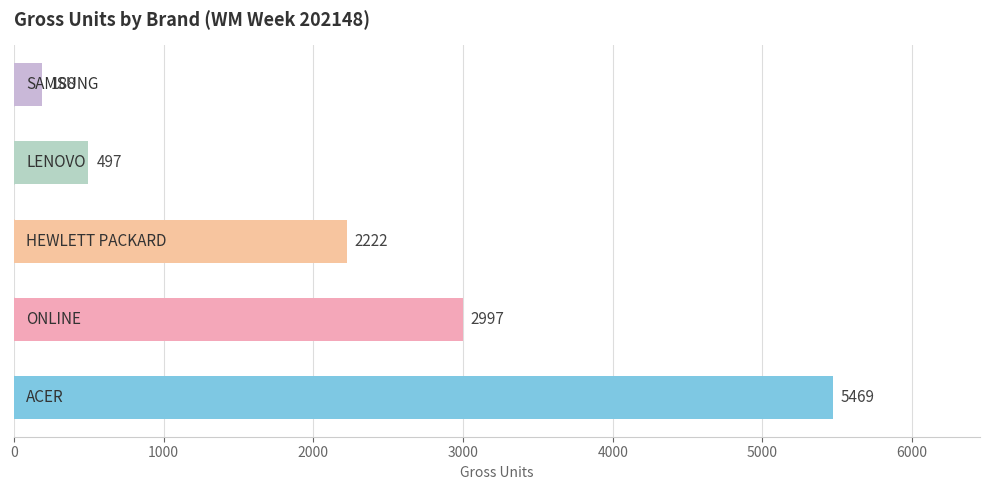

What is the average value?

2275